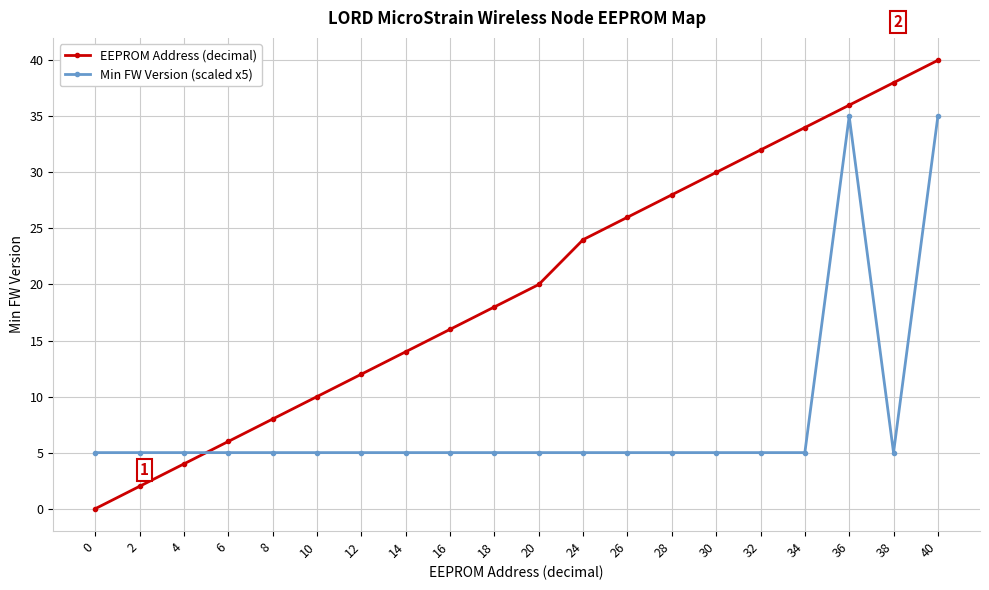

True or false: EEPROM Address (decimal) has more than 2 points higher than both neighbors.

False